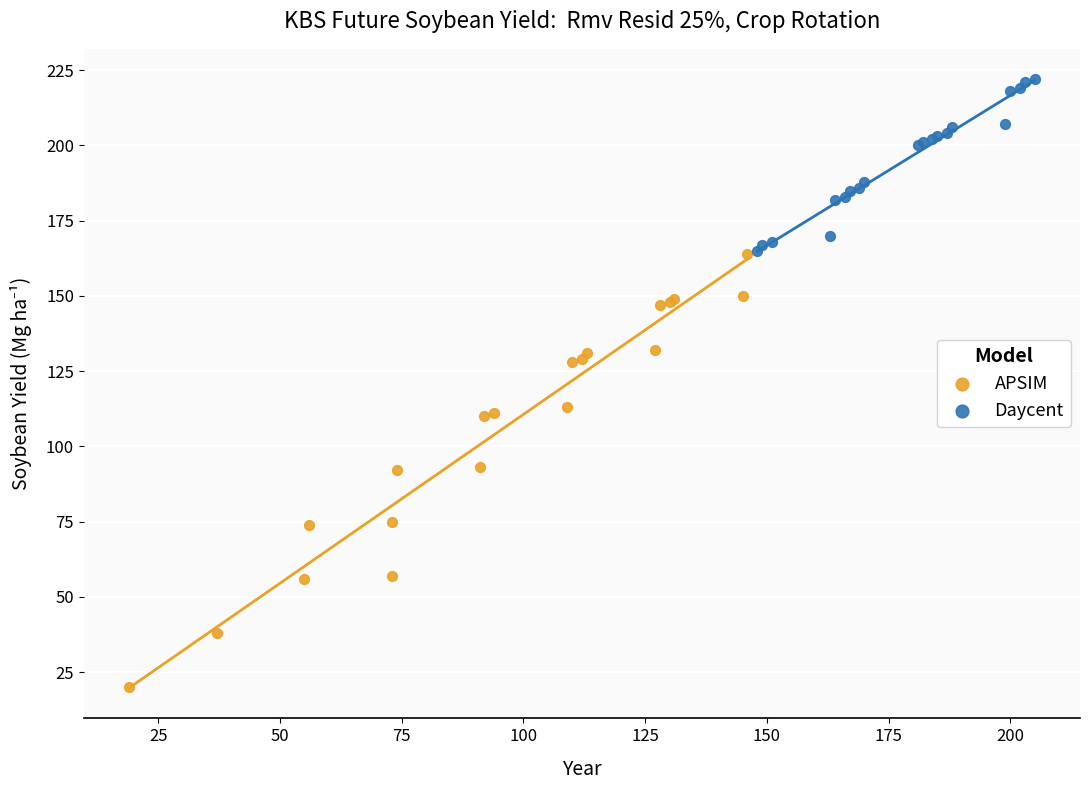

Which series reaches the minimum Y coordinate?

APSIM